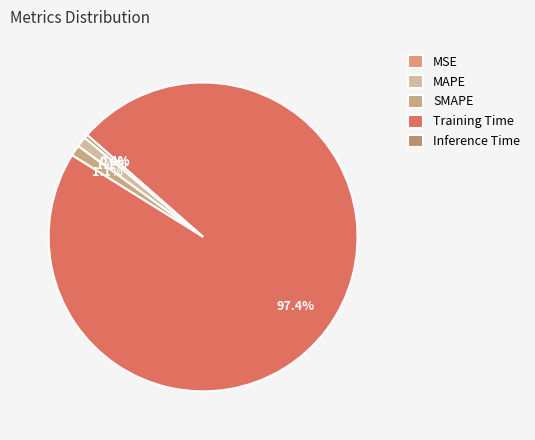

How many segments does this pie chart have?

5